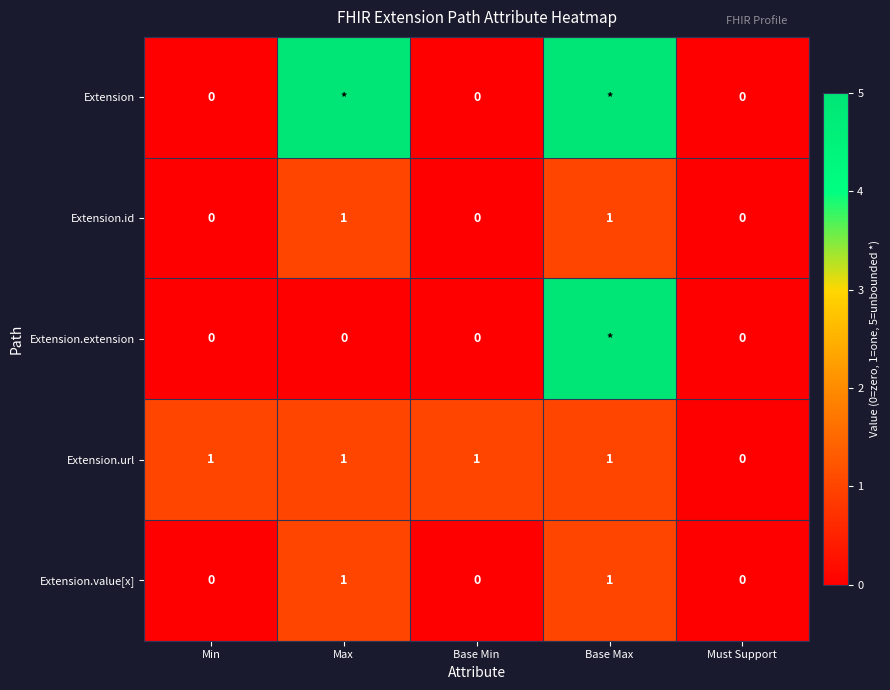

At which label is Extension.url closest to 0?

Must Support